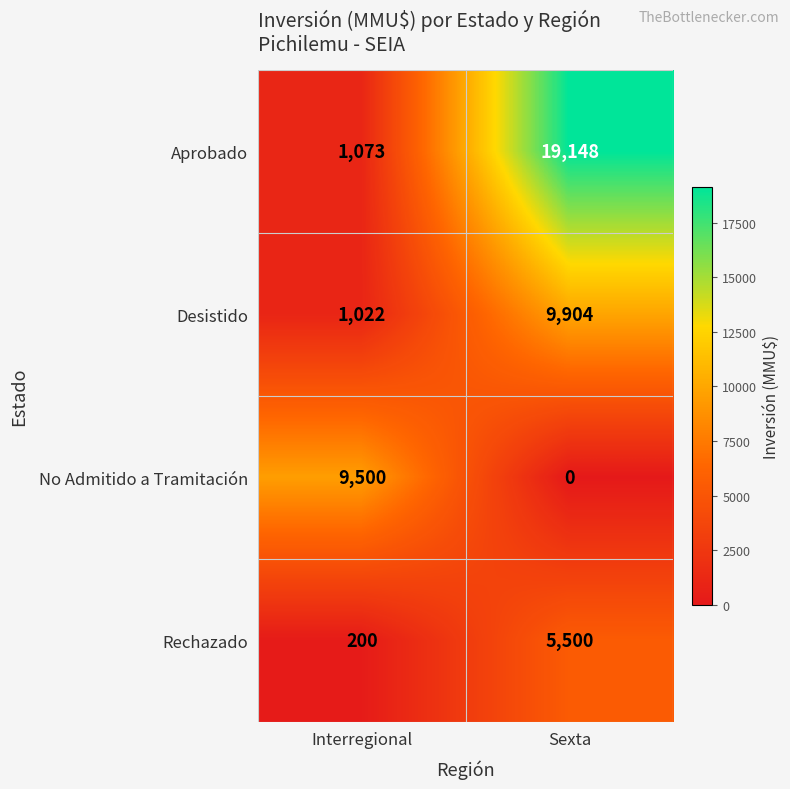

How many categories are shown in the chart?

2